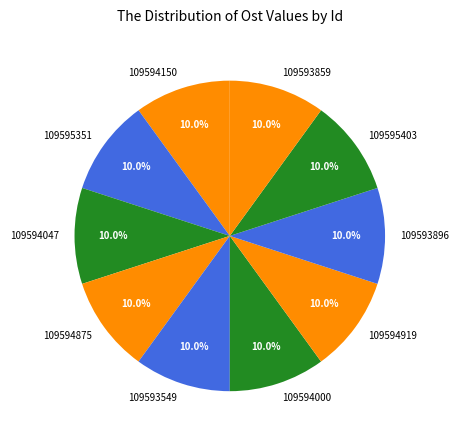

To the nearest percent, what portion does 109594919 represent?

10%